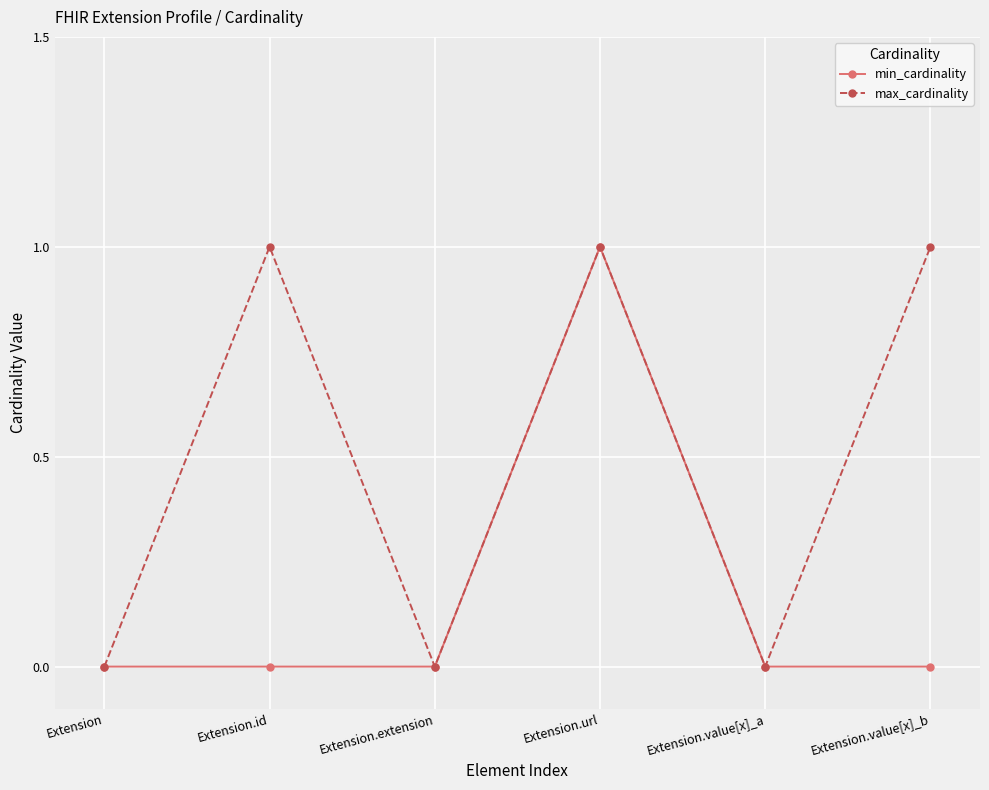

The value of min_cardinality at Extension.value[x]_a is 0. True or false?

True